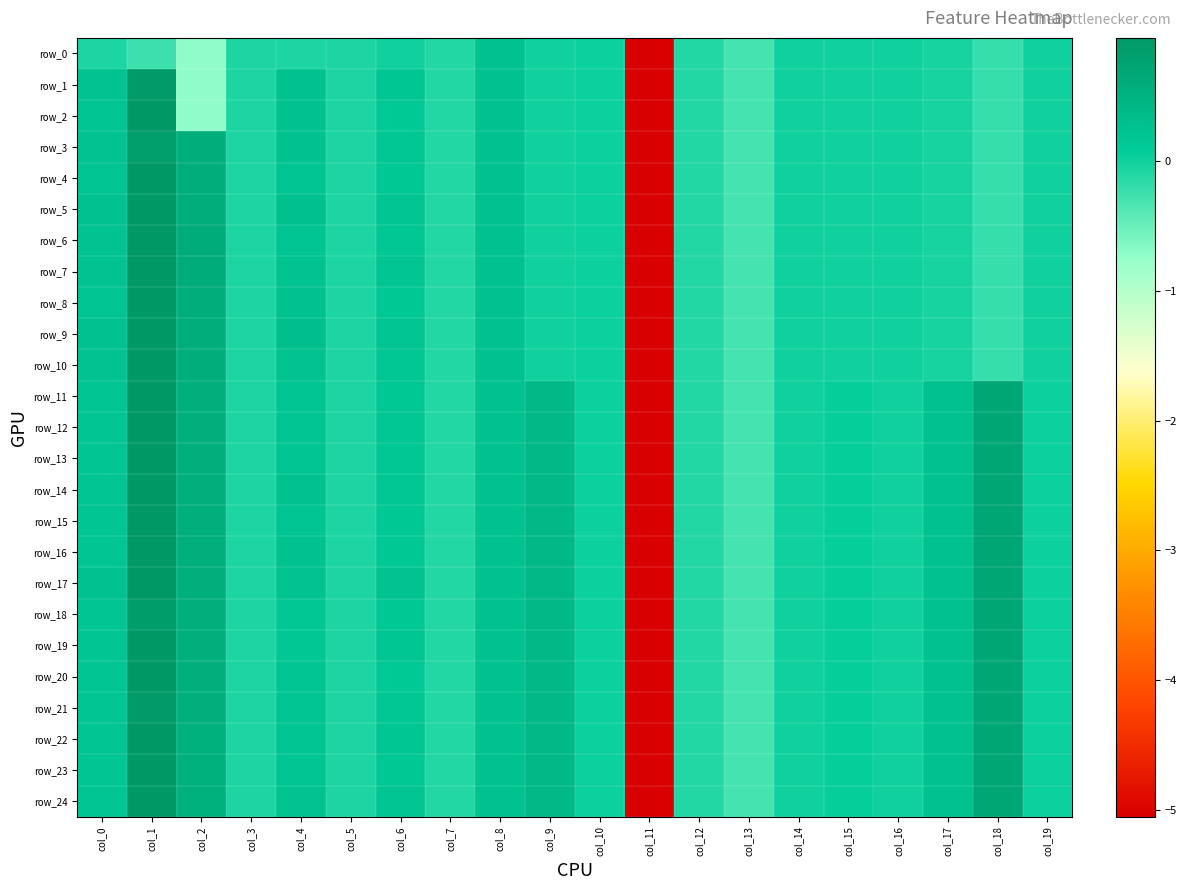

Between col_17 and col_19, which is larger?

col_19